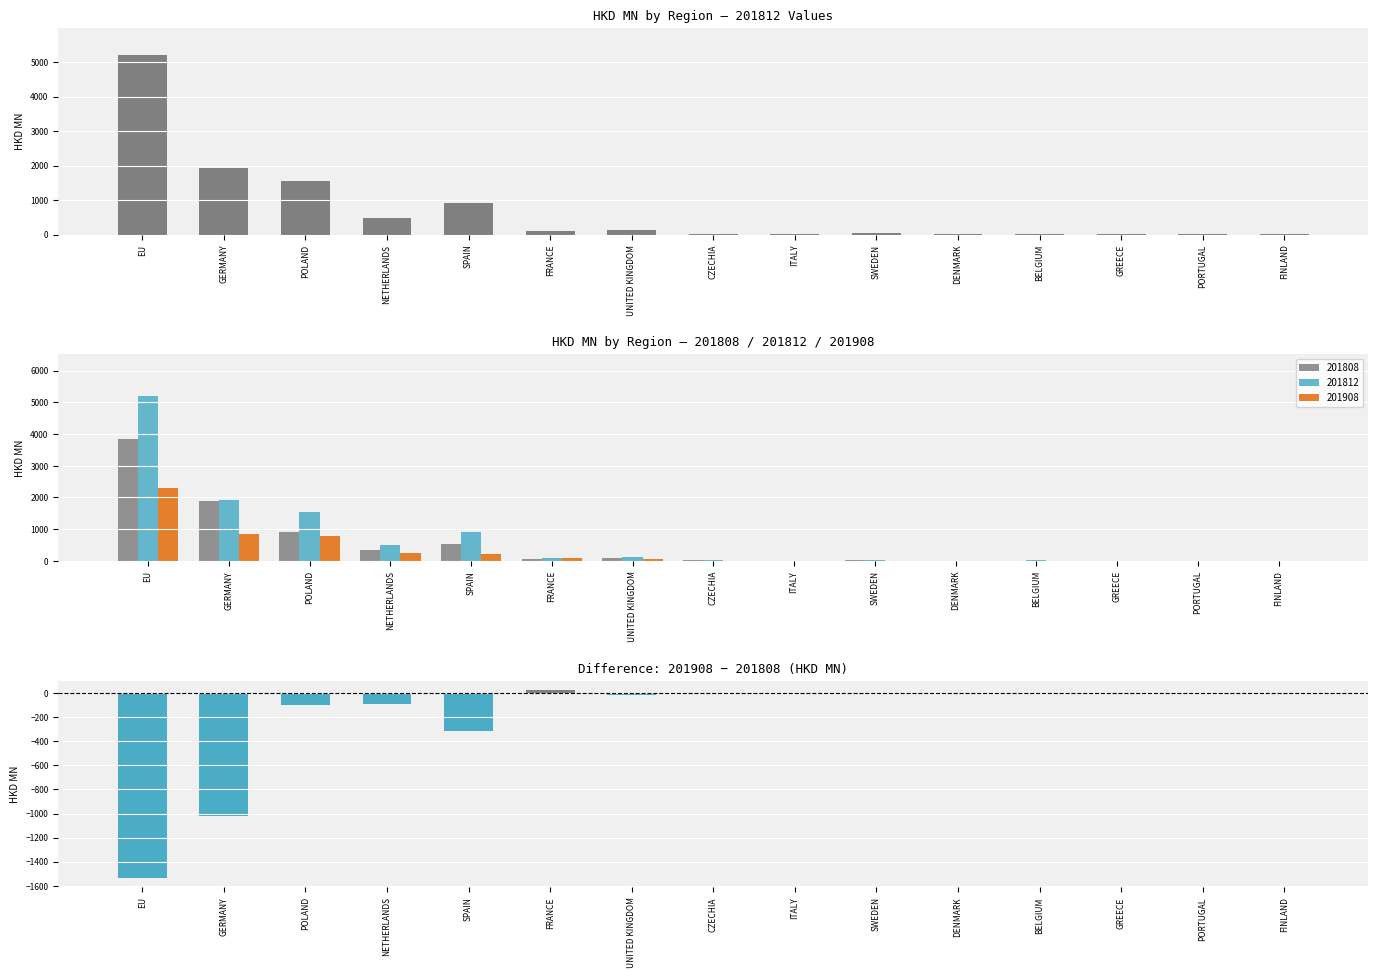

True or false: the data shows -0.1 at DENMARK.

True